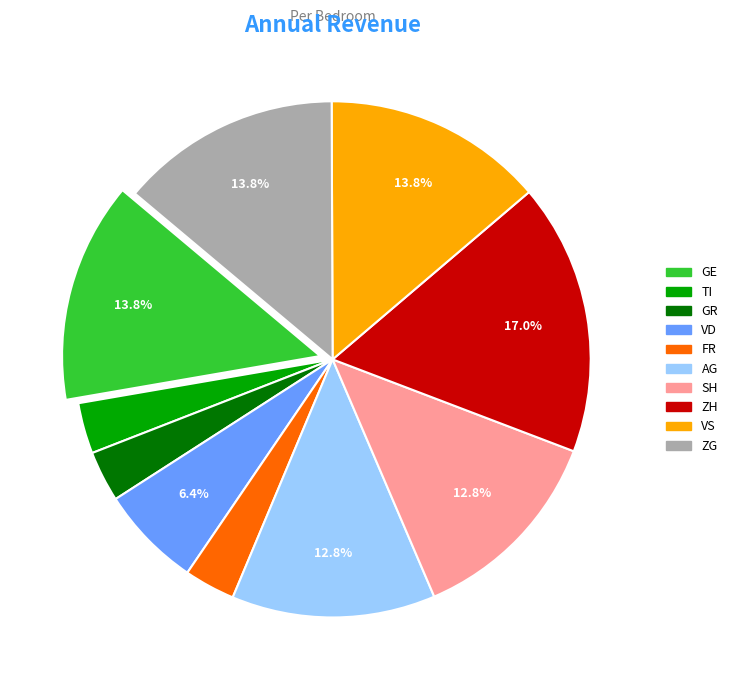

Does any single category account for the majority?

No